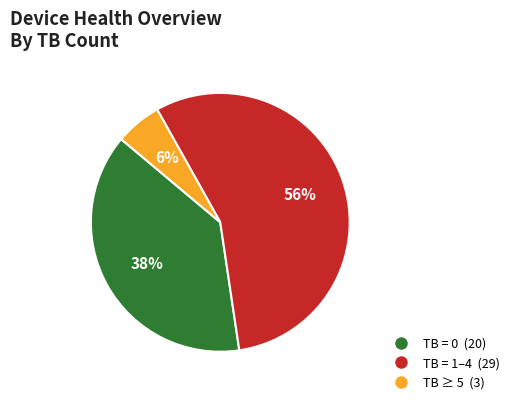

To the nearest percent, what is the difference between the largest and smallest slice percentages?

50%